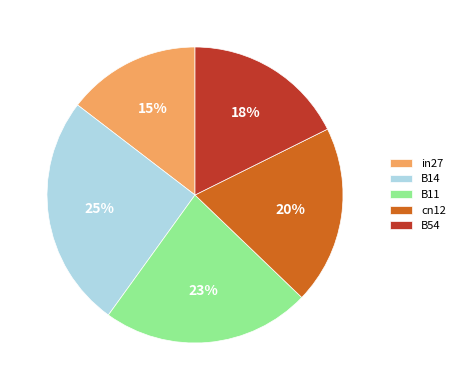

To the nearest percent, what percentage of the pie is B11?

23%